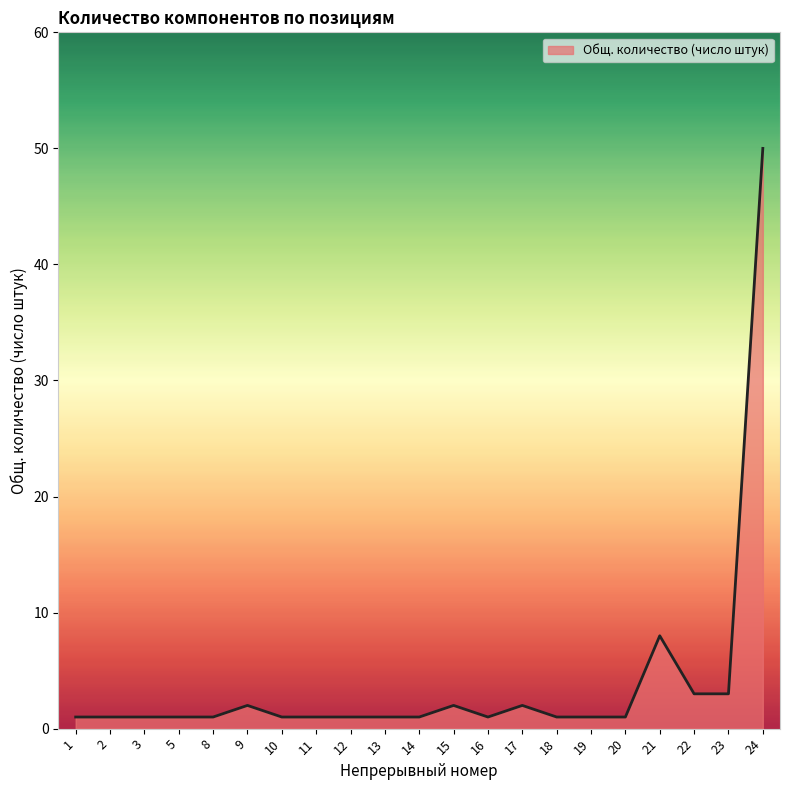

Which category has the highest value across all series?

24